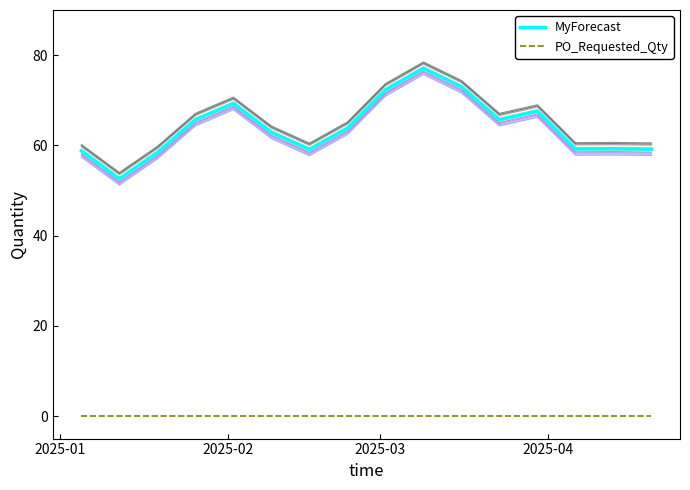

True or false: PO_Requested_Qty and MyForecast cross at least once.

False